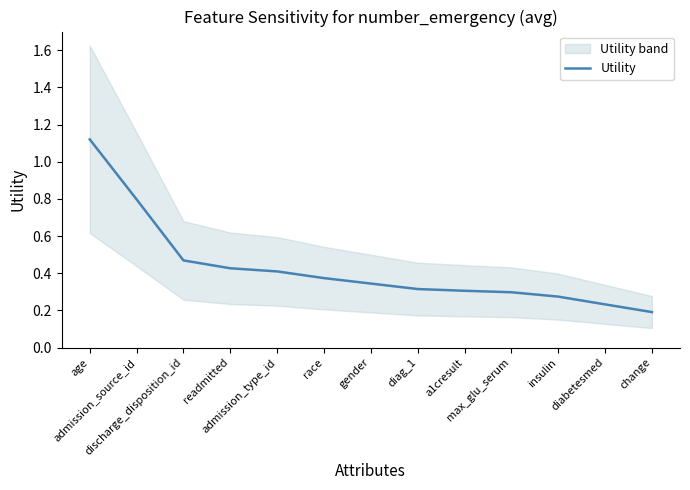

What is the smallest value displayed?

0.2